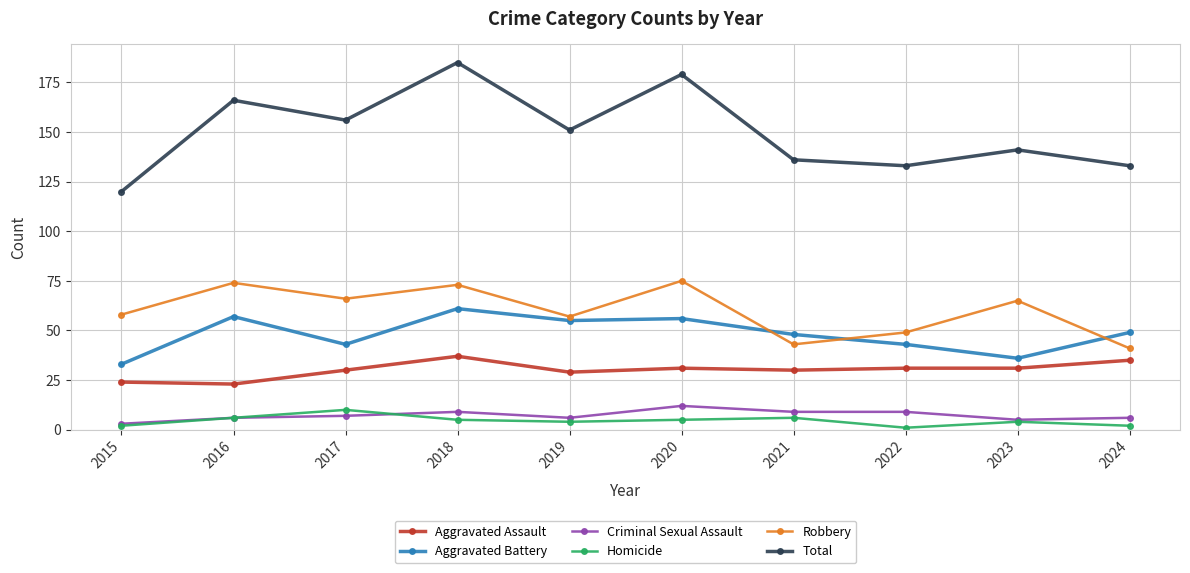

Which series has the largest total across all categories?

Total